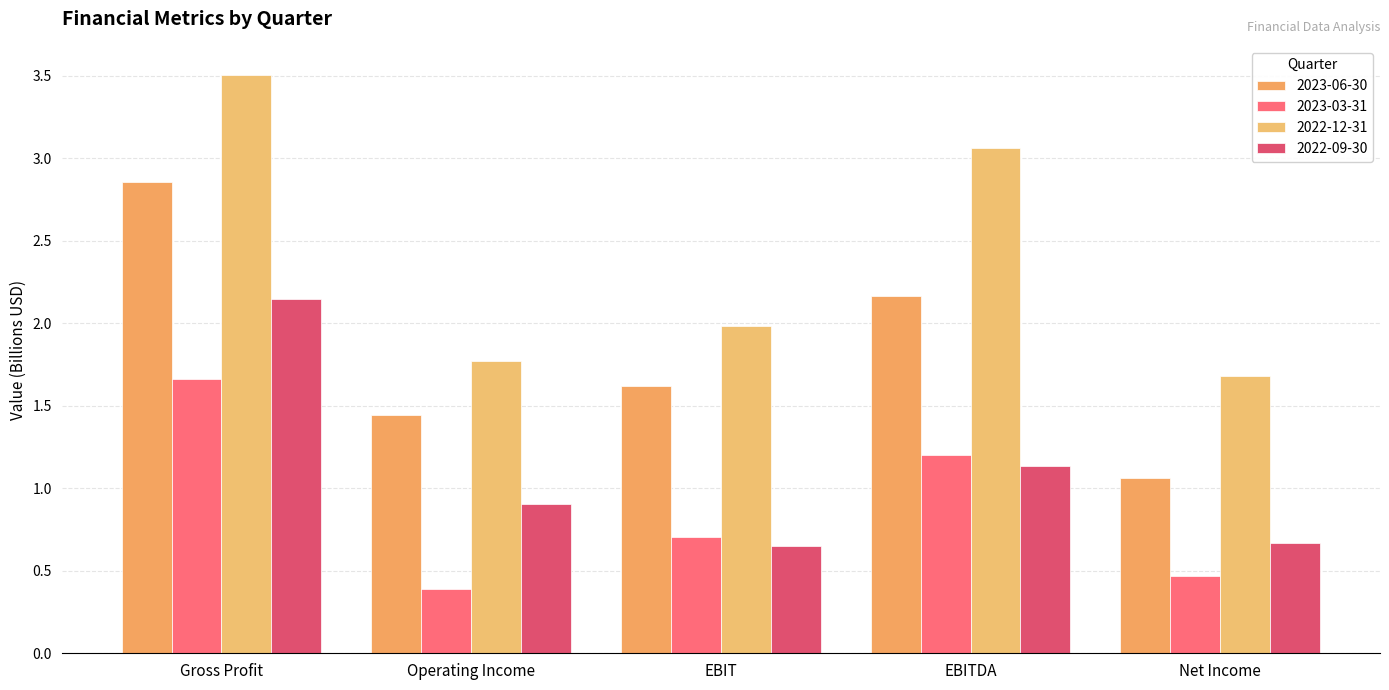

At how many categories does at least one series exceed 2?

2